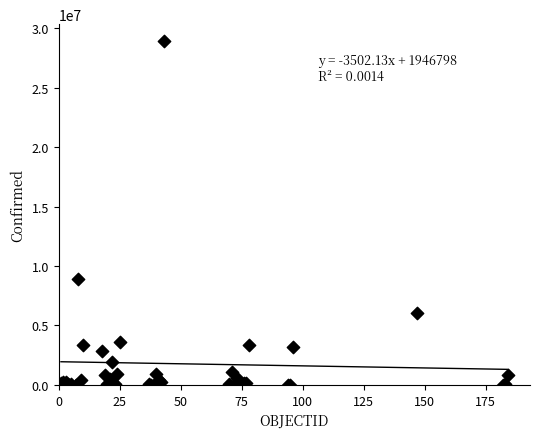

What Y value in the scatter plot is closest to 14460235?

8921536